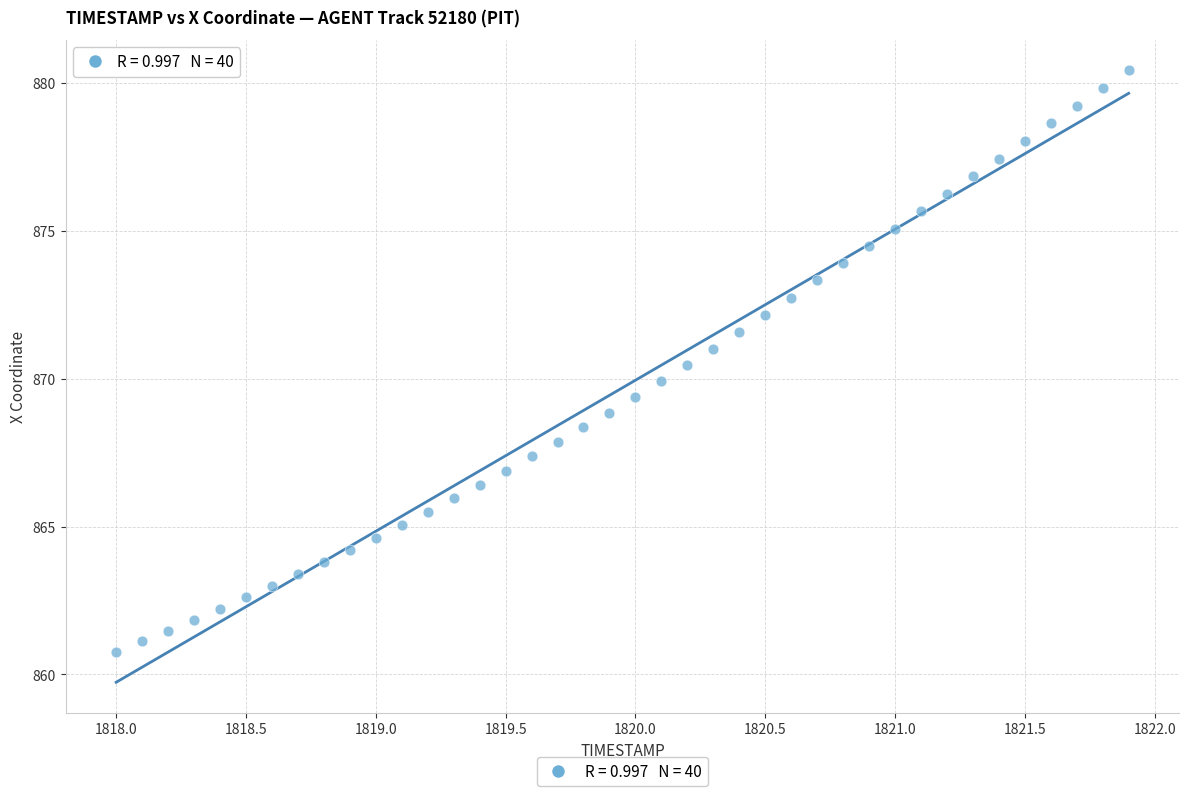

What is the range of X values (max minus min)?

3.9